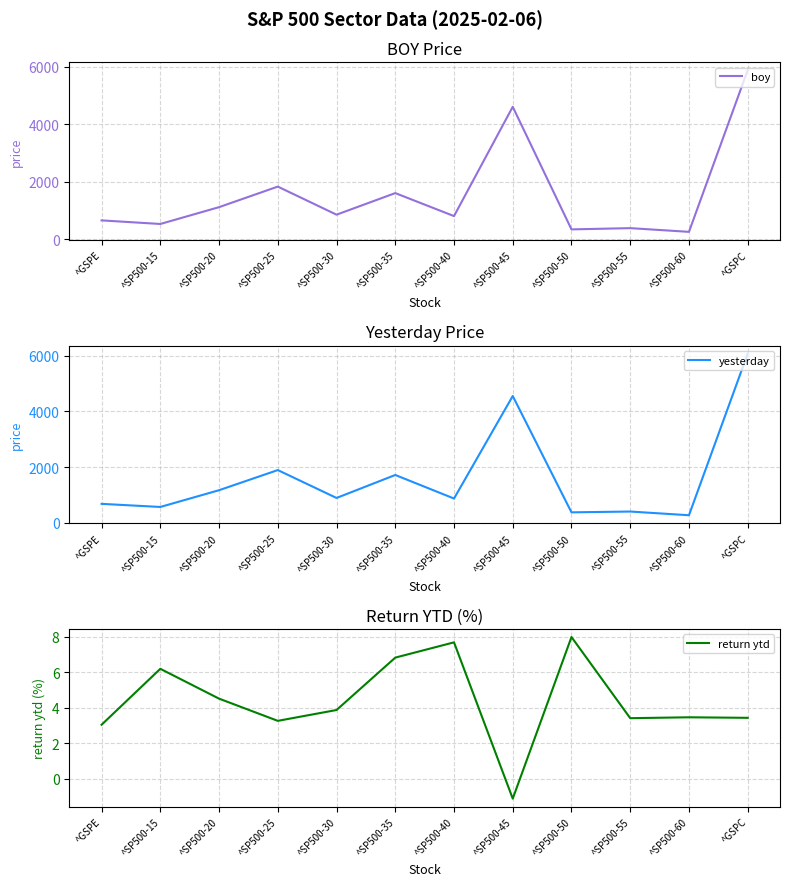

What is the approximate value of return ytd at ^GSPE?

3.0